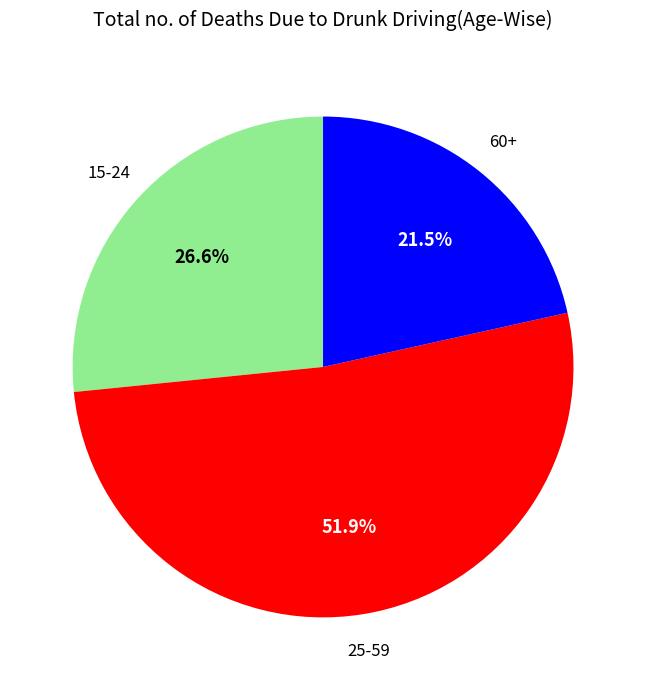

Does any single category account for the majority?

Yes